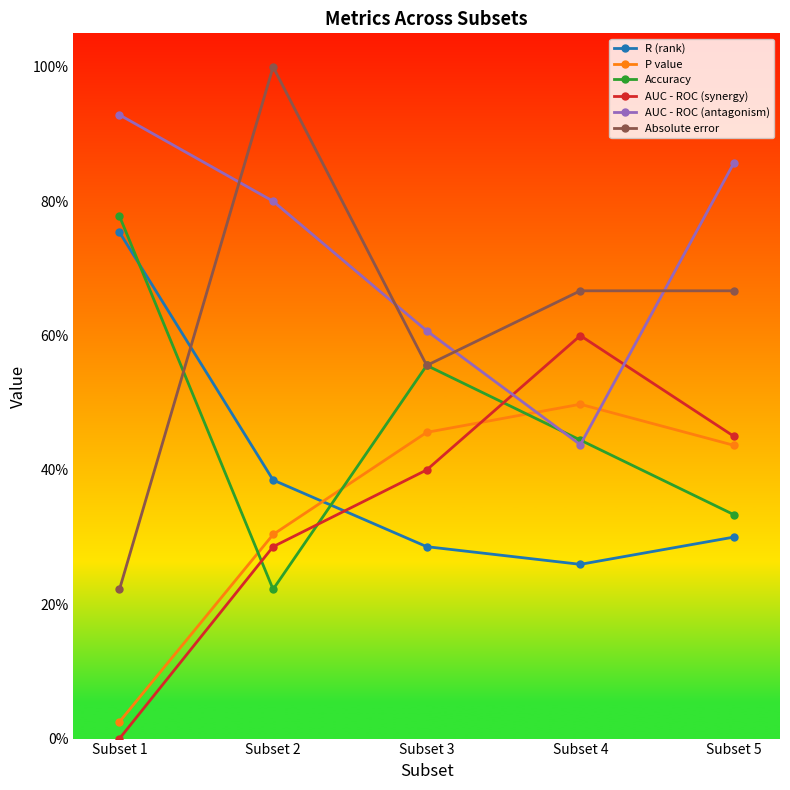

At how many categories does at least one series exceed 0?

5